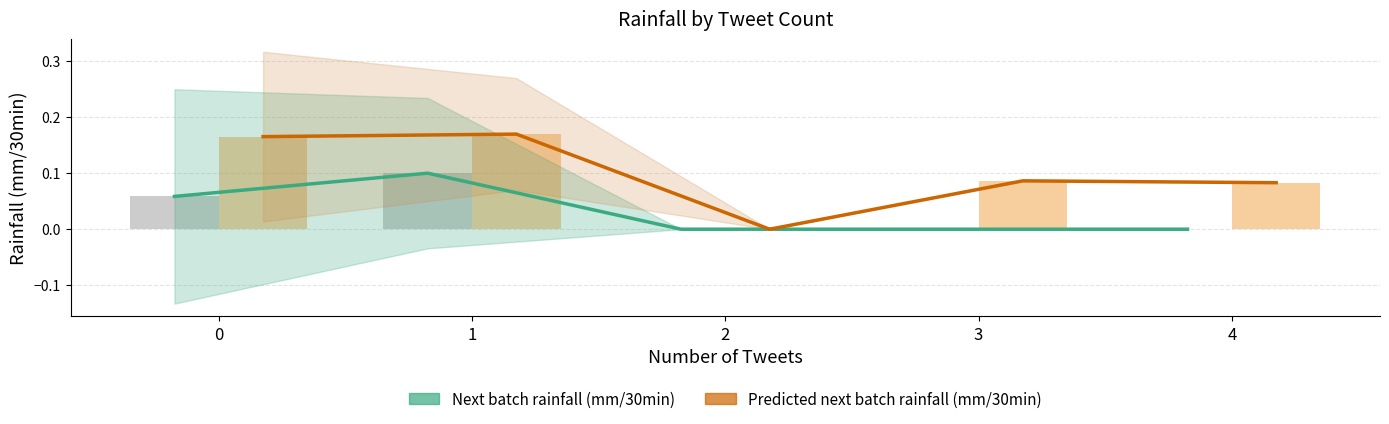

Is it true that Predicted next batch rainfall (mm/30min) equals 0.1 at 3?

False